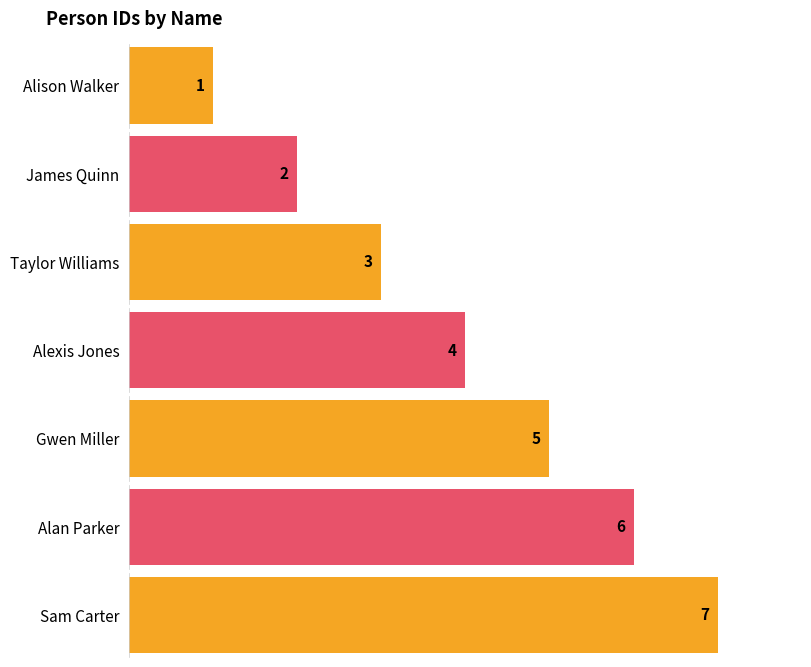

Does the chart contain stacked bars?

No